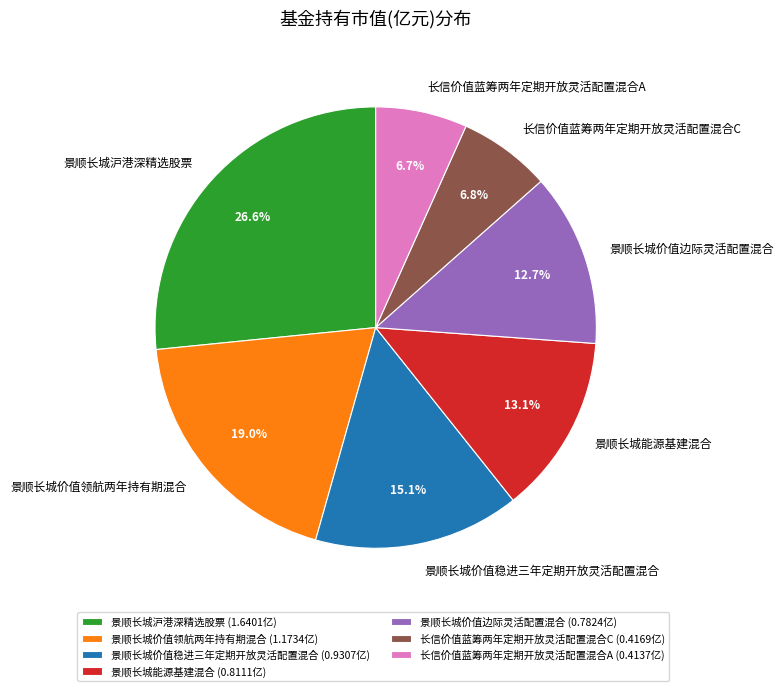

The 长信价值蓝筹两年定期开放灵活配置混合C slice represents 1% of the pie. True or false?

False